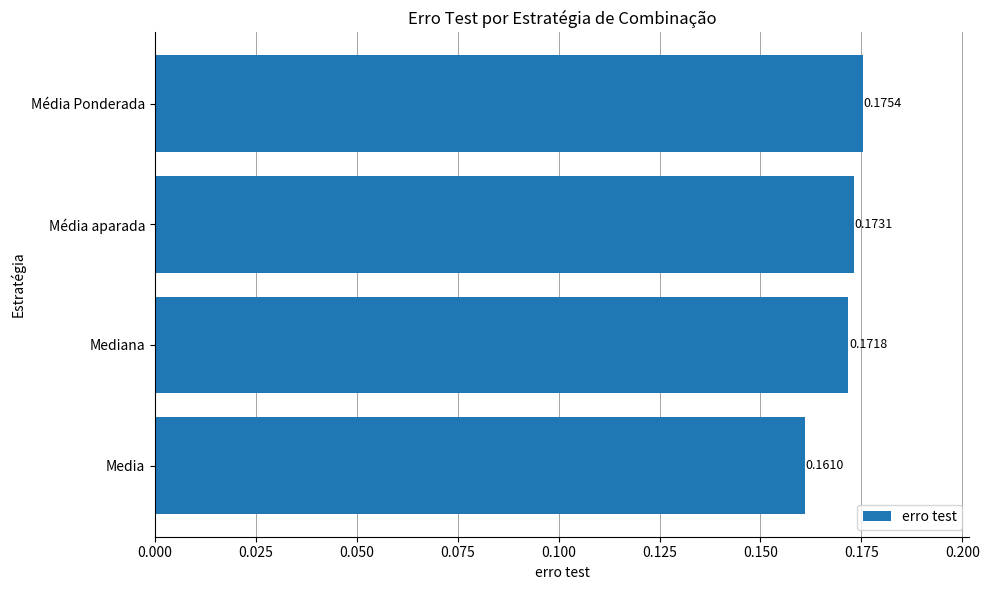

At which category does the chart reach its peak across all series?

Média Ponderada